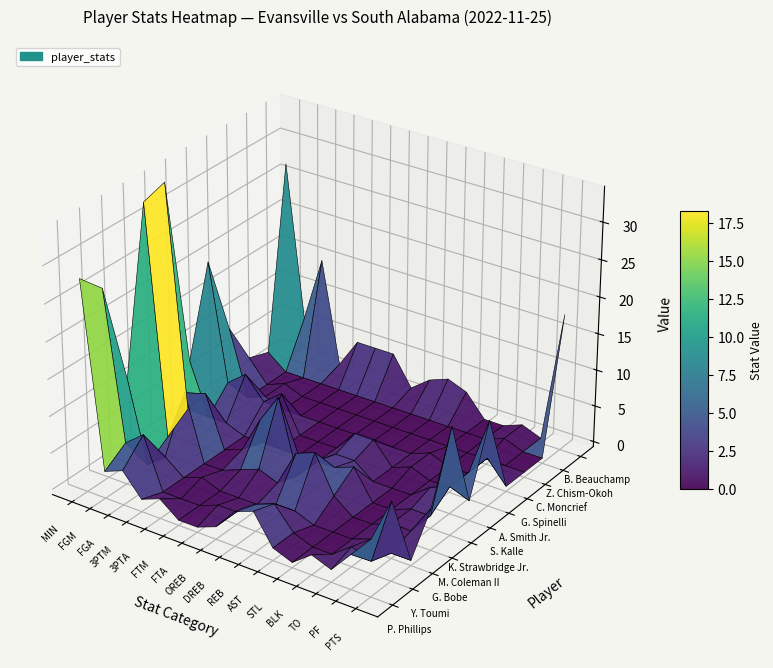

Reading left to right, extract all data points from this chart.

P. Phillips: 28	3	4	1	2	0	0	1	4	5	1	0	2	1	4	7
Y. Toumi: 25	5	7	0	0	0	1	1	3	4	1	0	0	2	1	10
G. Bobe: 11	0	2	0	1	0	0	0	1	1	0	0	0	1	0	0
M. Coleman II: 33	2	9	0	0	1	2	1	6	7	2	0	0	1	1	5
K. Strawbridge Jr.: 34	4	7	0	1	6	10	0	3	3	4	0	0	1	1	14
S. Kalle: 8	1	1	0	0	0	0	0	2	2	0	0	0	2	3	2
A. Smith Jr.: 20	4	6	3	5	0	0	0	3	3	0	1	0	0	3	11
G. Spinelli: 9	0	1	0	0	0	0	0	0	0	0	1	0	0	3	0
C. Moncrief: 3	0	1	0	0	0	0	0	0	0	0	0	0	0	0	0
Z. Chism-Okoh: 2	0	0	0	0	0	0	0	0	0	0	0	0	1	0	0
B. Beauchamp: 27	6	15	1	5	5	5	1	3	4	3	0	0	1	0	18